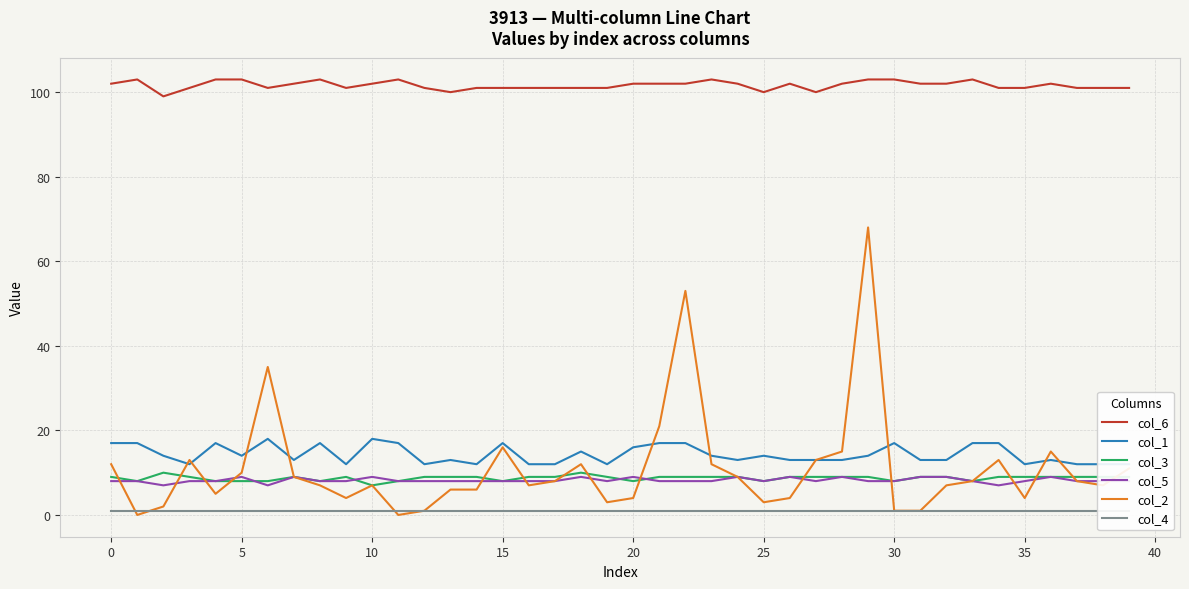

Reading left to right, list all the values displayed in this chart.

col_6: 102	103	99	101	103	103	101	102	103	101	102	103	101	100	101	101	101	101	101	101	102	102	102	103	102	100	102	100	102	103	103	102	102	103	101	101	102	101	101	101
col_1: 17	17	14	12	17	14	18	13	17	12	18	17	12	13	12	17	12	12	15	12	16	17	17	14	13	14	13	13	13	14	17	13	13	17	17	12	13	12	12	12
col_3: 9	8	10	9	8	8	8	9	8	9	7	8	9	9	9	8	9	9	10	9	8	9	9	9	9	8	9	9	9	9	8	9	9	8	9	9	9	9	9	9
col_5: 8	8	7	8	8	9	7	9	8	8	9	8	8	8	8	8	8	8	9	8	9	8	8	8	9	8	9	8	9	8	8	9	9	8	7	8	9	8	8	8
col_2: 12	0	2	13	5	10	35	9	7	4	7	0	1	6	6	16	7	8	12	3	4	21	53	12	9	3	4	13	15	68	1	1	7	8	13	4	15	8	7	11
col_4: 1	1	1	1	1	1	1	1	1	1	1	1	1	1	1	1	1	1	1	1	1	1	1	1	1	1	1	1	1	1	1	1	1	1	1	1	1	1	1	1